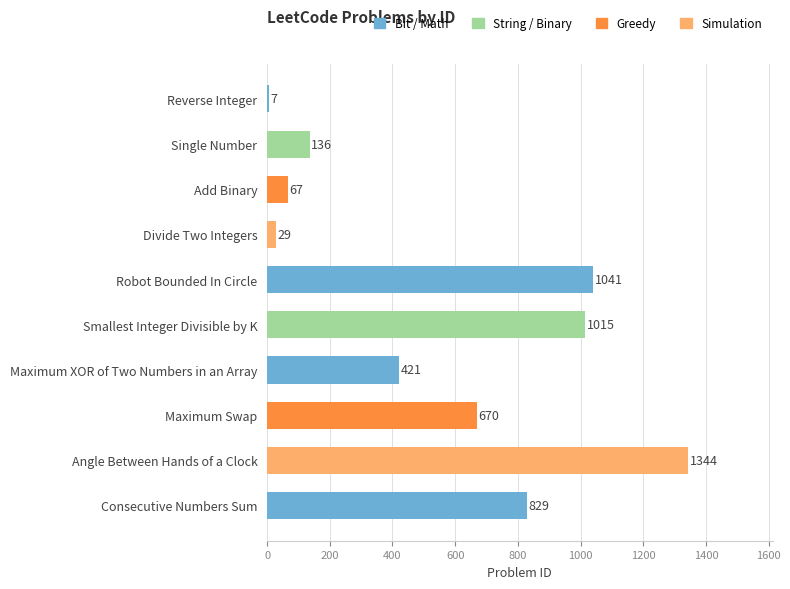

Is it true that the value at Divide Two Integers is 29?

True